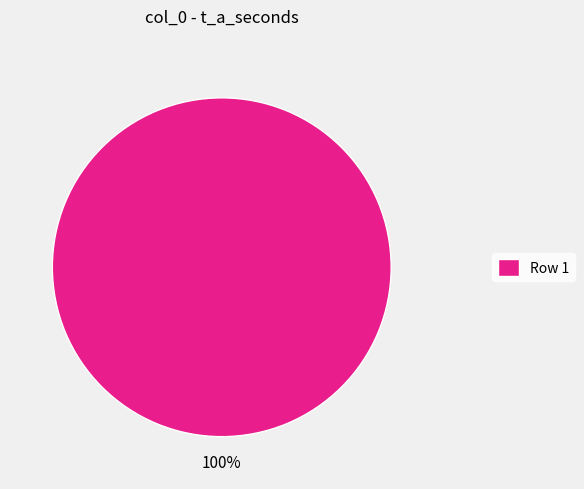

Rank the categories by value from lowest to highest.

Row 1